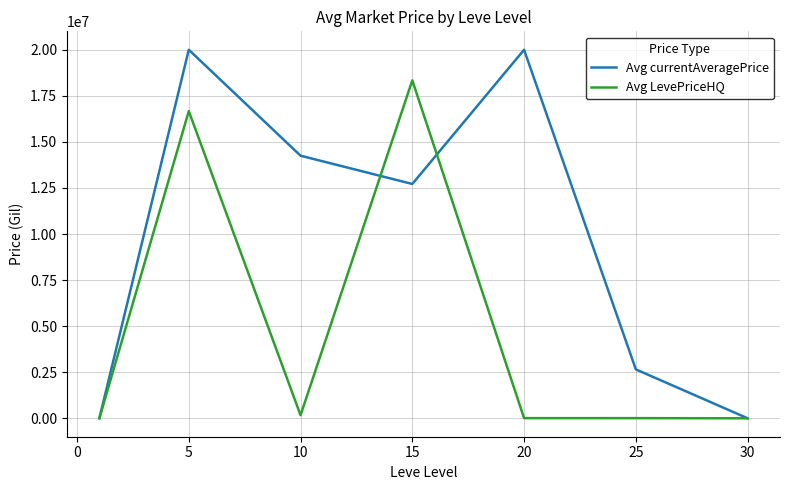

Which series has the widest spread of values?

Avg currentAveragePrice